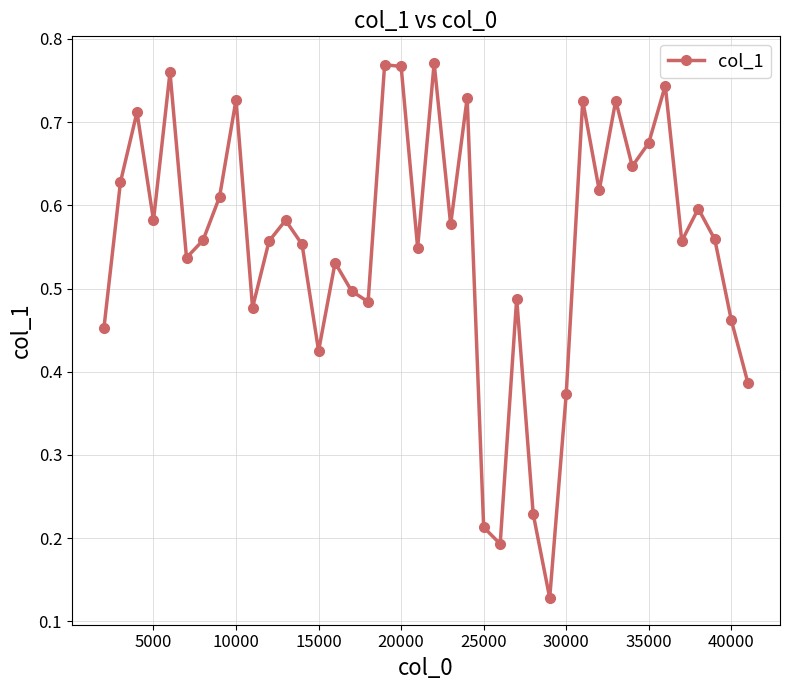

How many points are higher than both their immediate neighbors (excluding endpoints)?

13